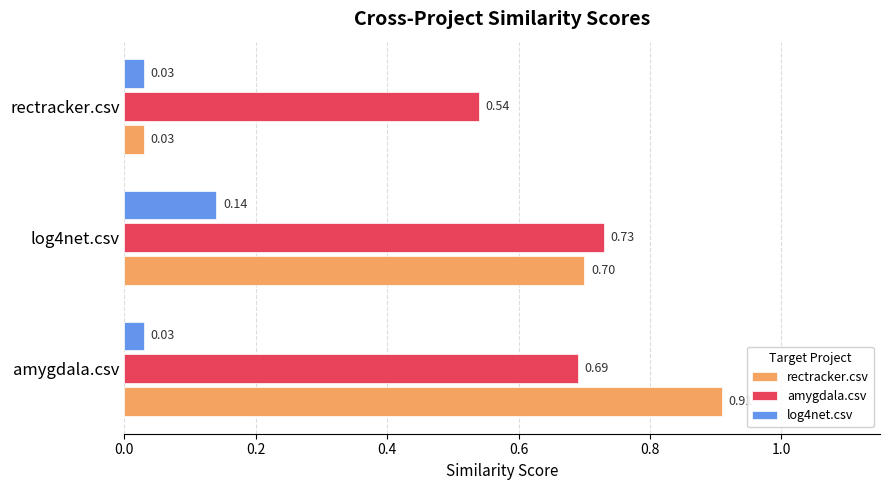

Is the value of rectracker.csv at log4net.csv greater than the value of log4net.csv at amygdala.csv?

Yes